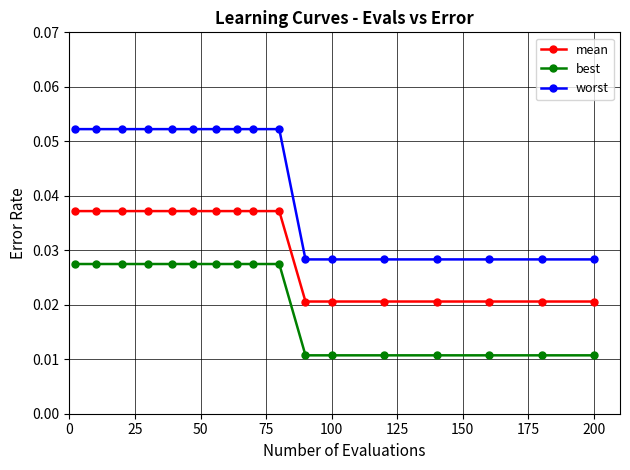

Rank the series by their average value, from highest to lowest.

worst, mean, best